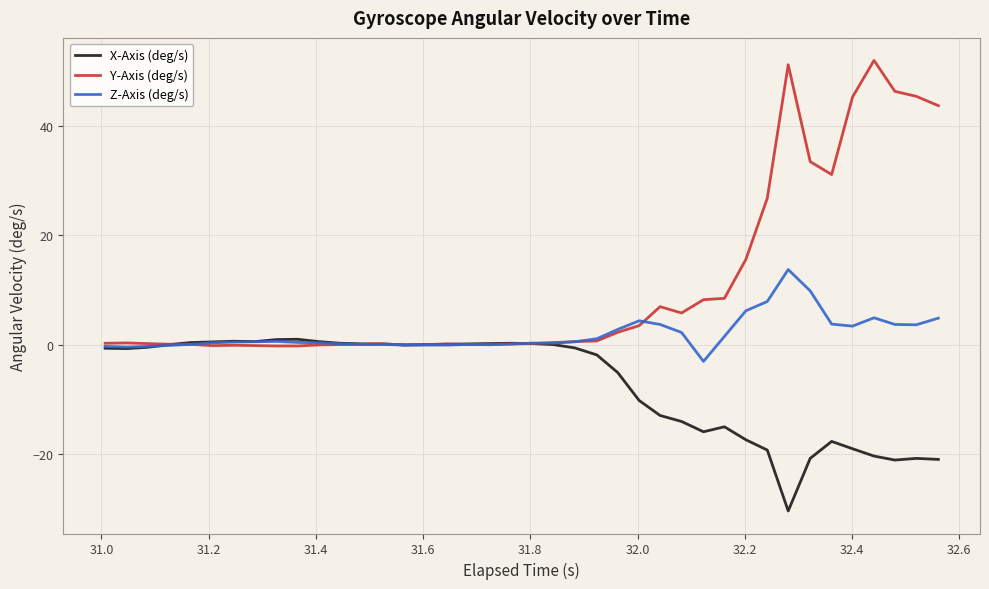

What are all the series names shown in the legend?

X-Axis (deg/s), Y-Axis (deg/s), Z-Axis (deg/s)